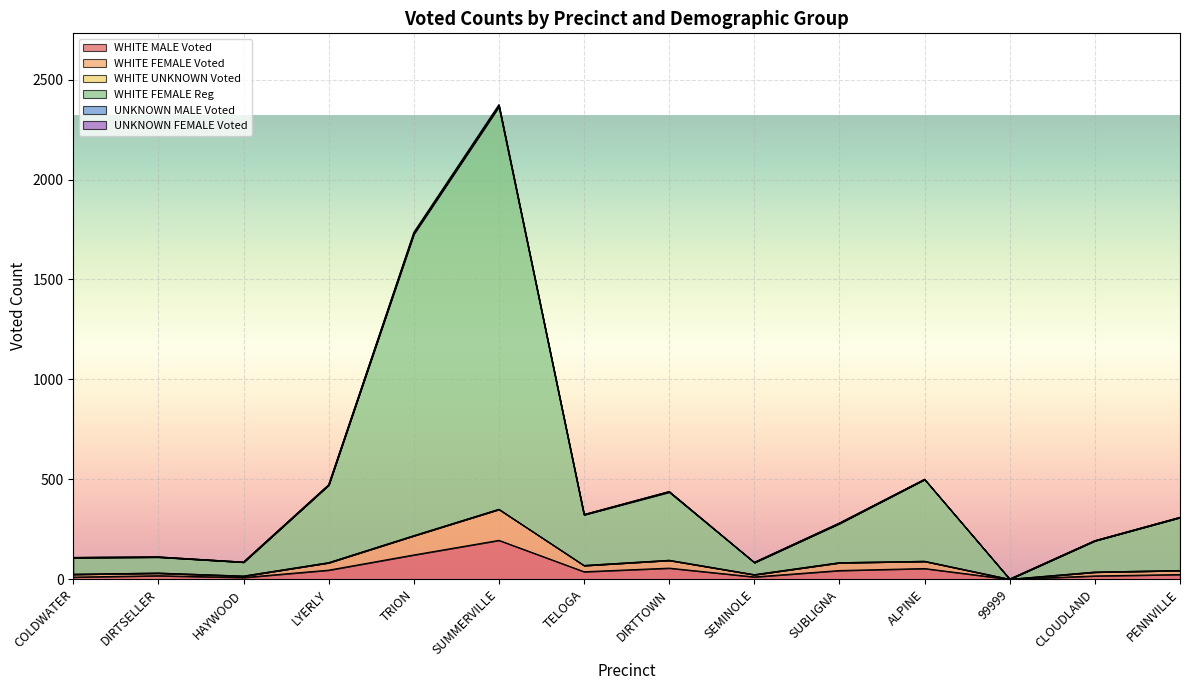

The WHITE FEMALE Reg series shows 34 at SEMINOLE. True or false?

False